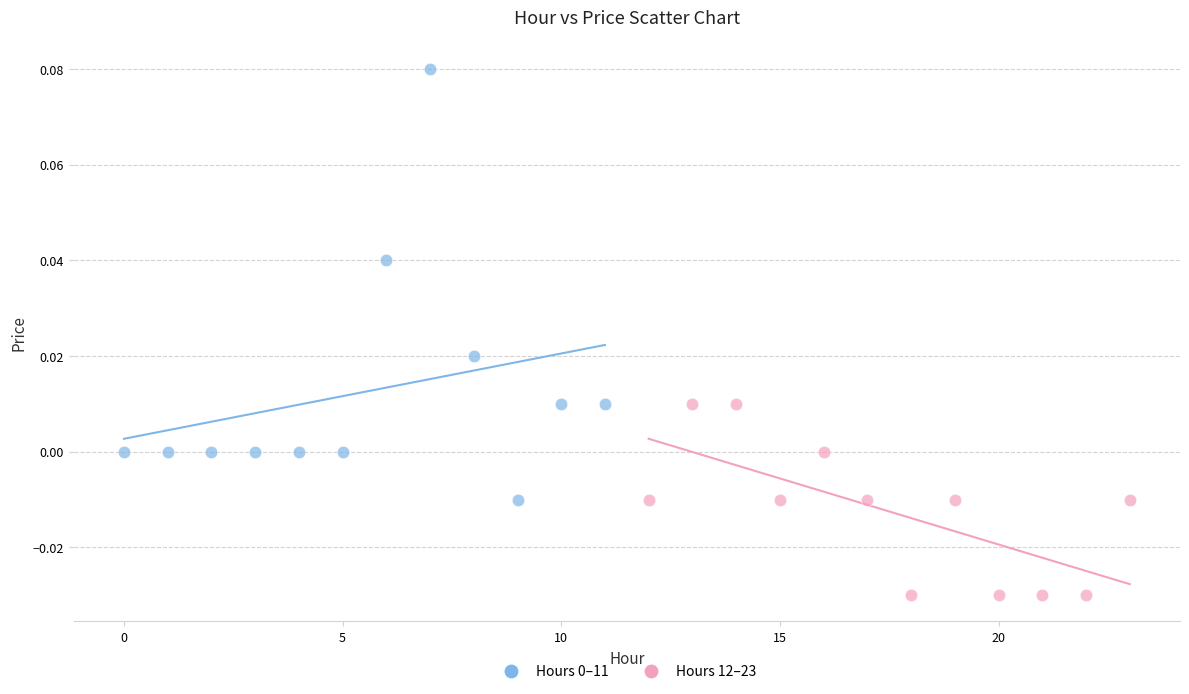

Which series contains the lowest Y value?

Hours 12–23